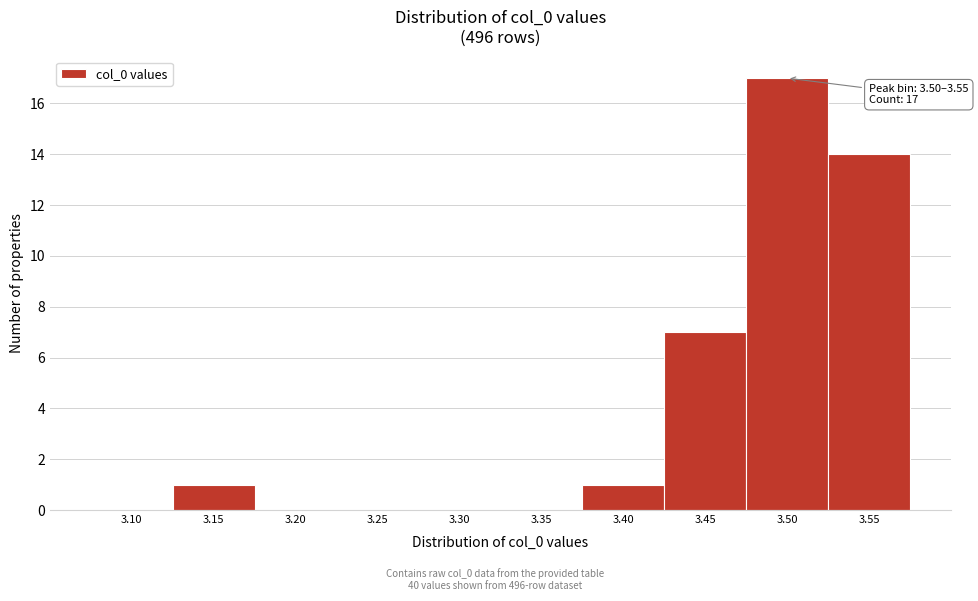

Reading right to left, transcribe all the data shown in this chart.

3.55=14	3.50=17	3.45=7	3.40=1	3.35=0	3.30=0	3.25=0	3.20=0	3.15=1	3.10=0